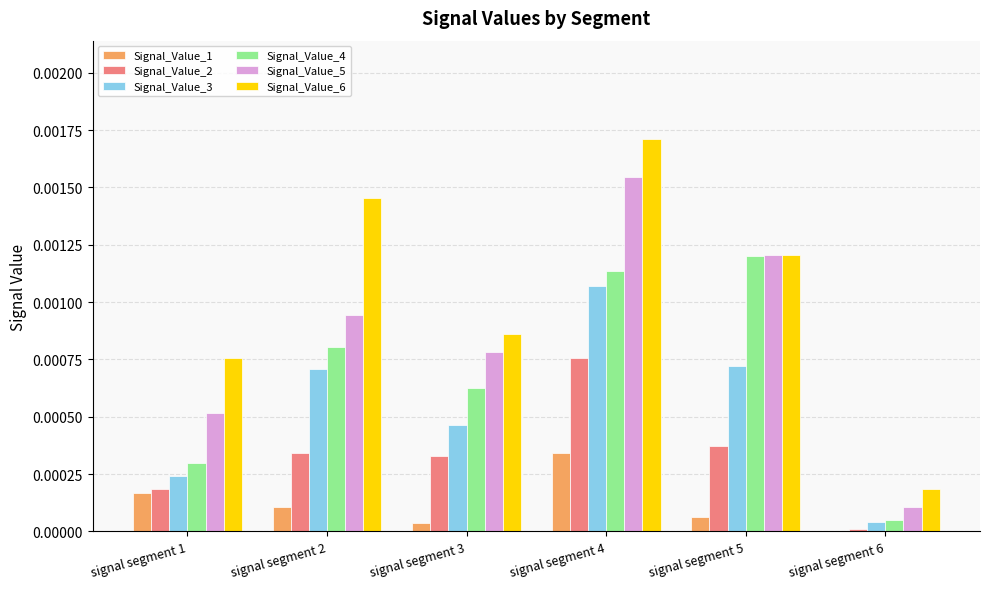

Which series has the largest range (max minus min)?

Signal_Value_6